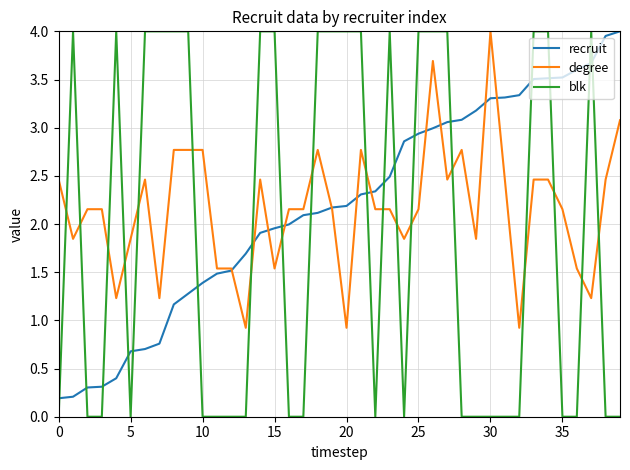

True or false: blk and degree intersect in this chart.

True